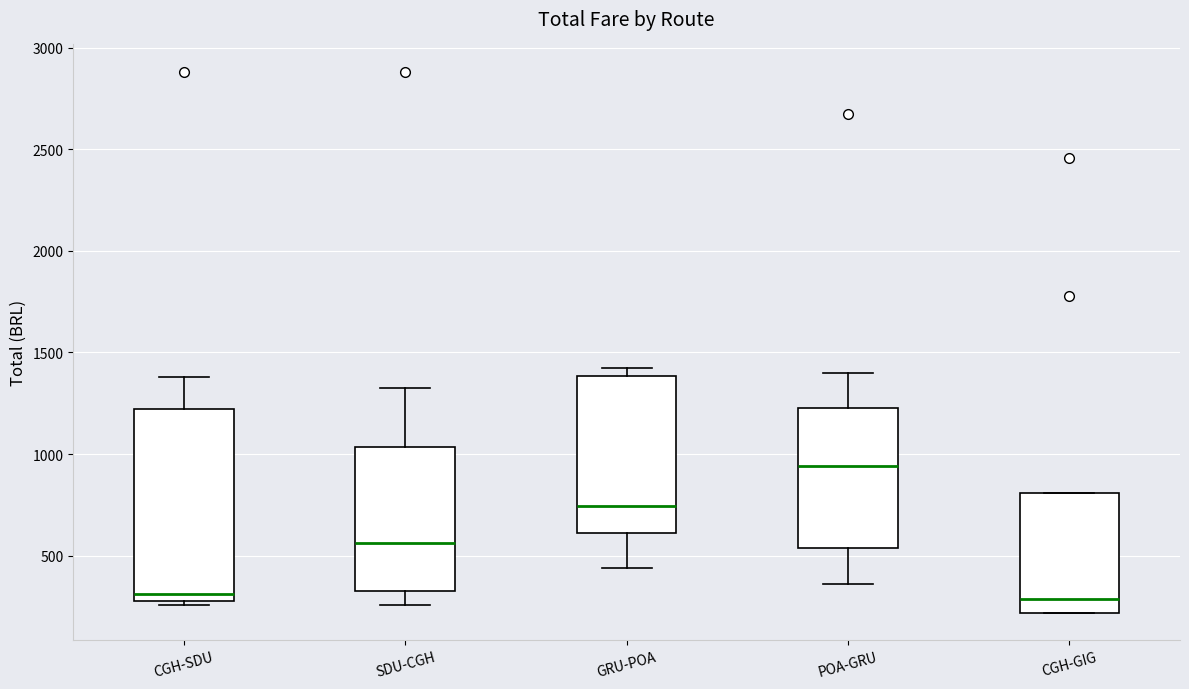

Which box's median line is the highest?

POA-GRU